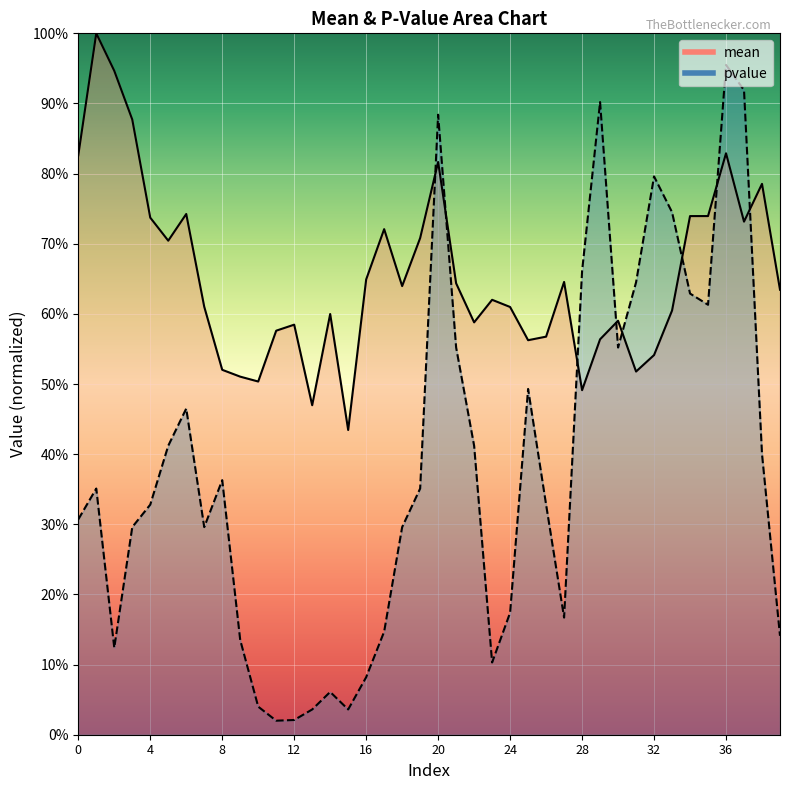

True or false: mean has a value of 0.8 at 36.

True